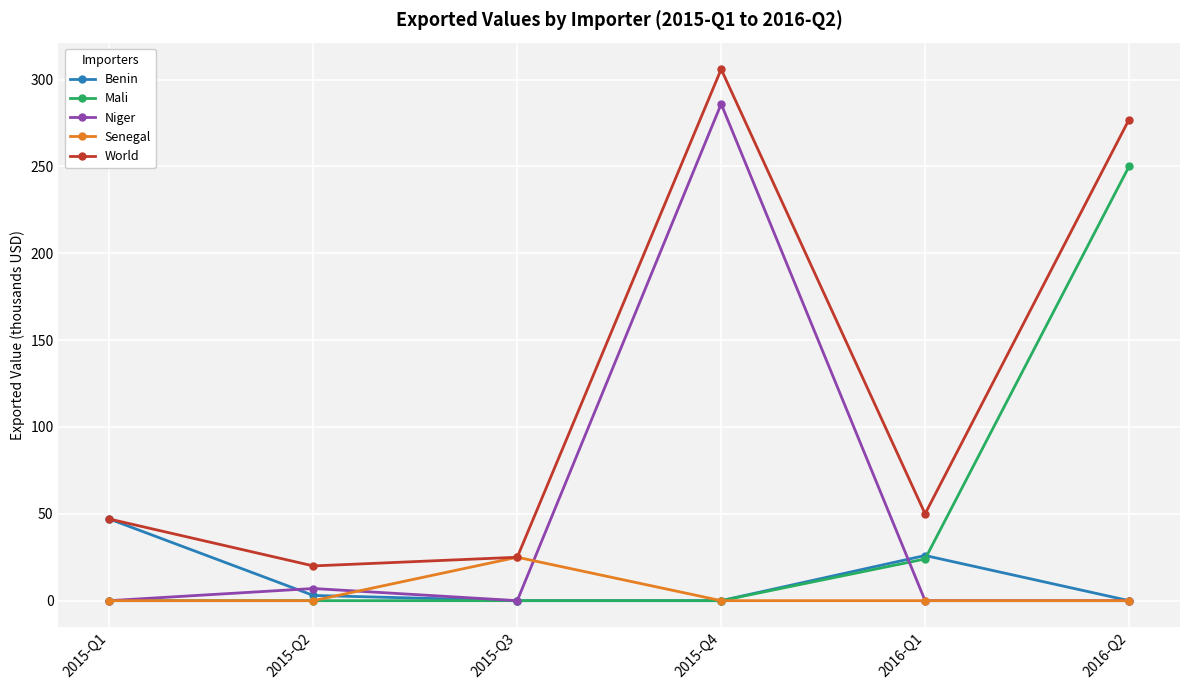

What is the label of the 5th point from the left?

2016-Q1